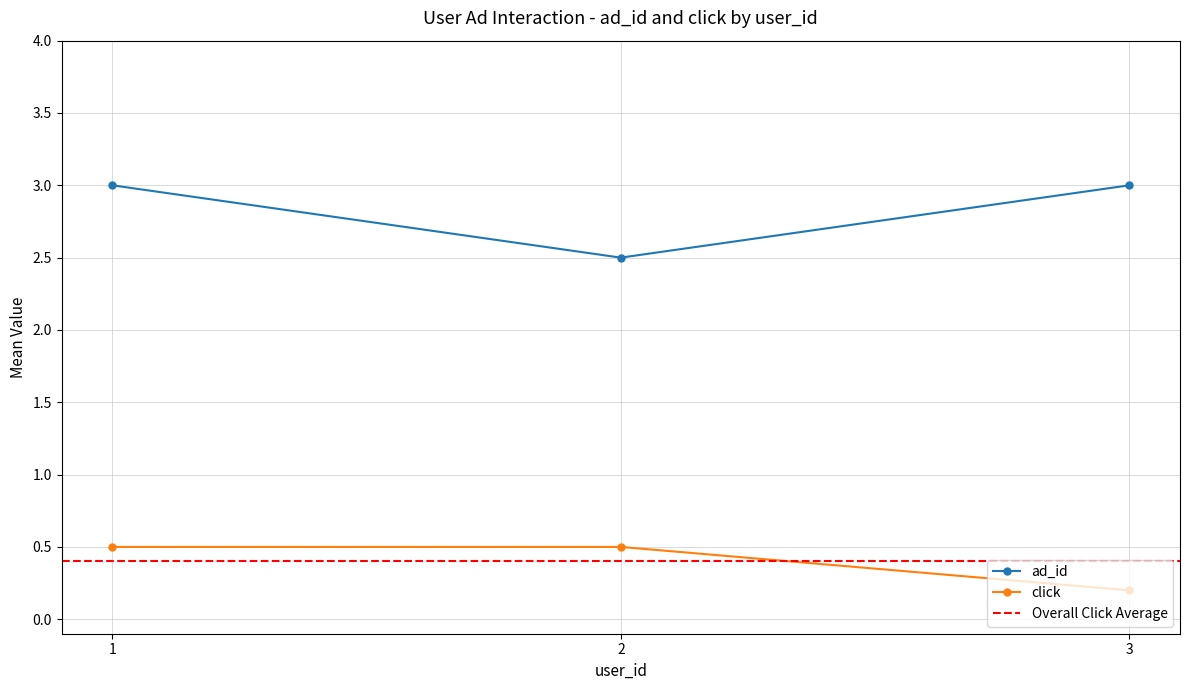

What is the value of the ad_id point at the 1st from the left?

3.0